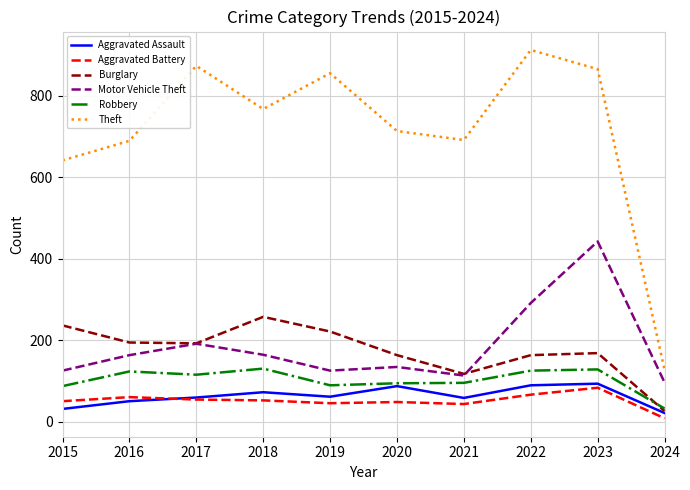

Which category has the highest value in the Burglary series?

2018